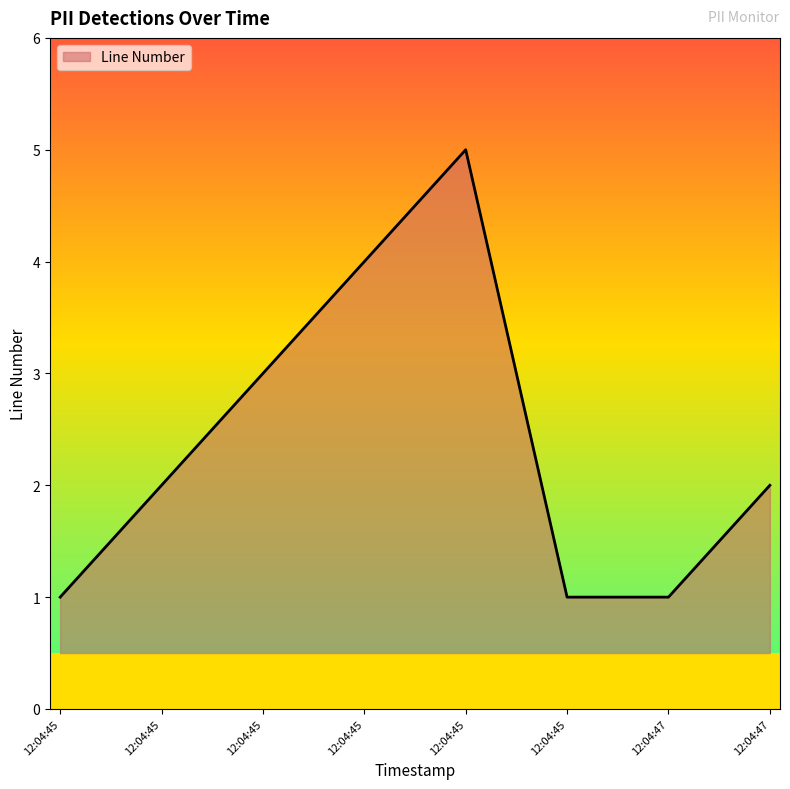

How many distinct data groups are displayed?

1